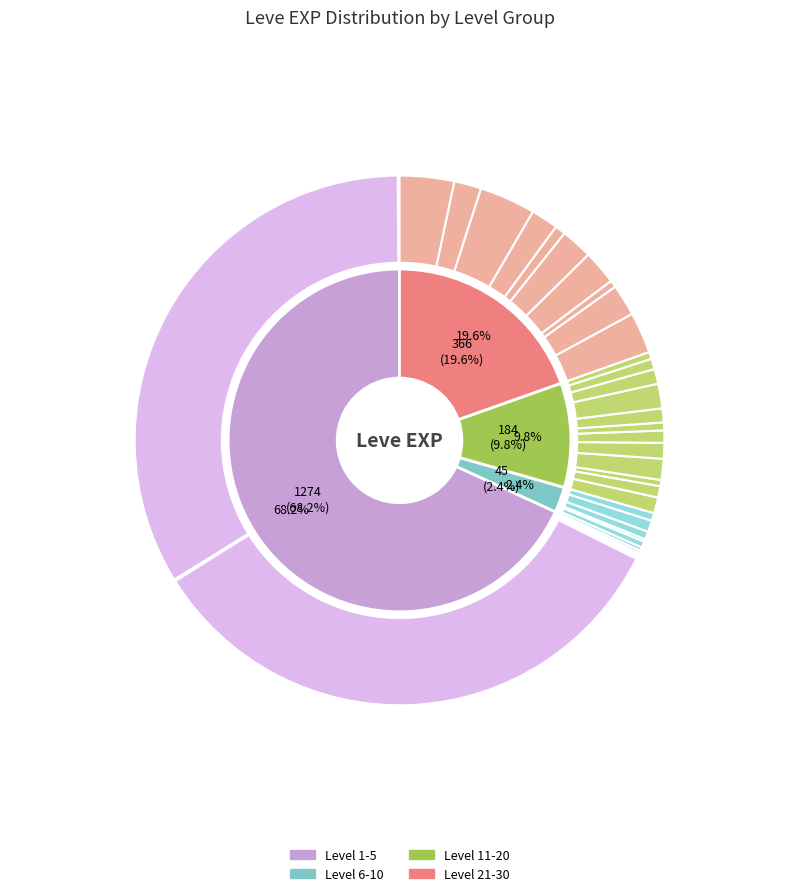

Does A Sword in Hand represent more than half of the total?

No